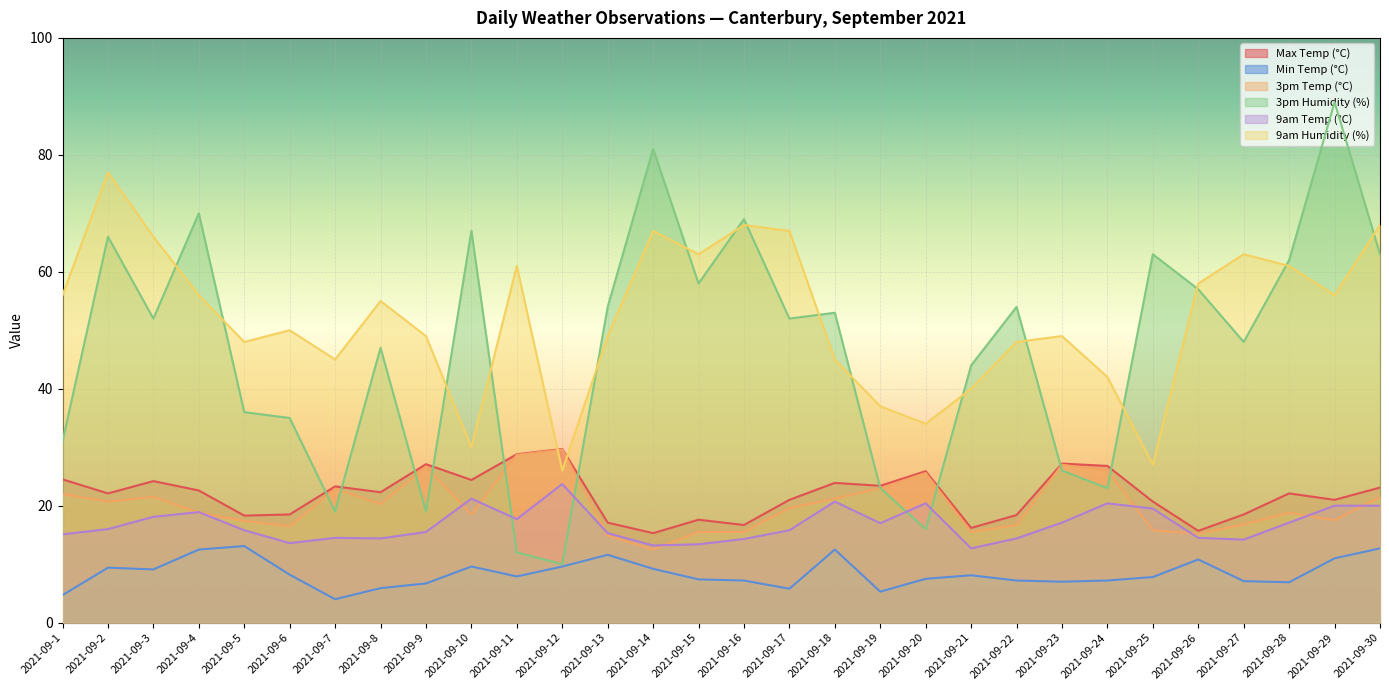

Rank the categories by 9am Humidity (%) value from lowest to highest.

2021-09-12, 2021-09-25, 2021-09-10, 2021-09-20, 2021-09-19, 2021-09-21, 2021-09-24, 2021-09-7, 2021-09-18, 2021-09-5, 2021-09-22, 2021-09-9, 2021-09-13, 2021-09-23, 2021-09-6, 2021-09-8, 2021-09-1, 2021-09-4, 2021-09-29, 2021-09-26, 2021-09-11, 2021-09-28, 2021-09-15, 2021-09-27, 2021-09-3, 2021-09-14, 2021-09-17, 2021-09-16, 2021-09-30, 2021-09-2